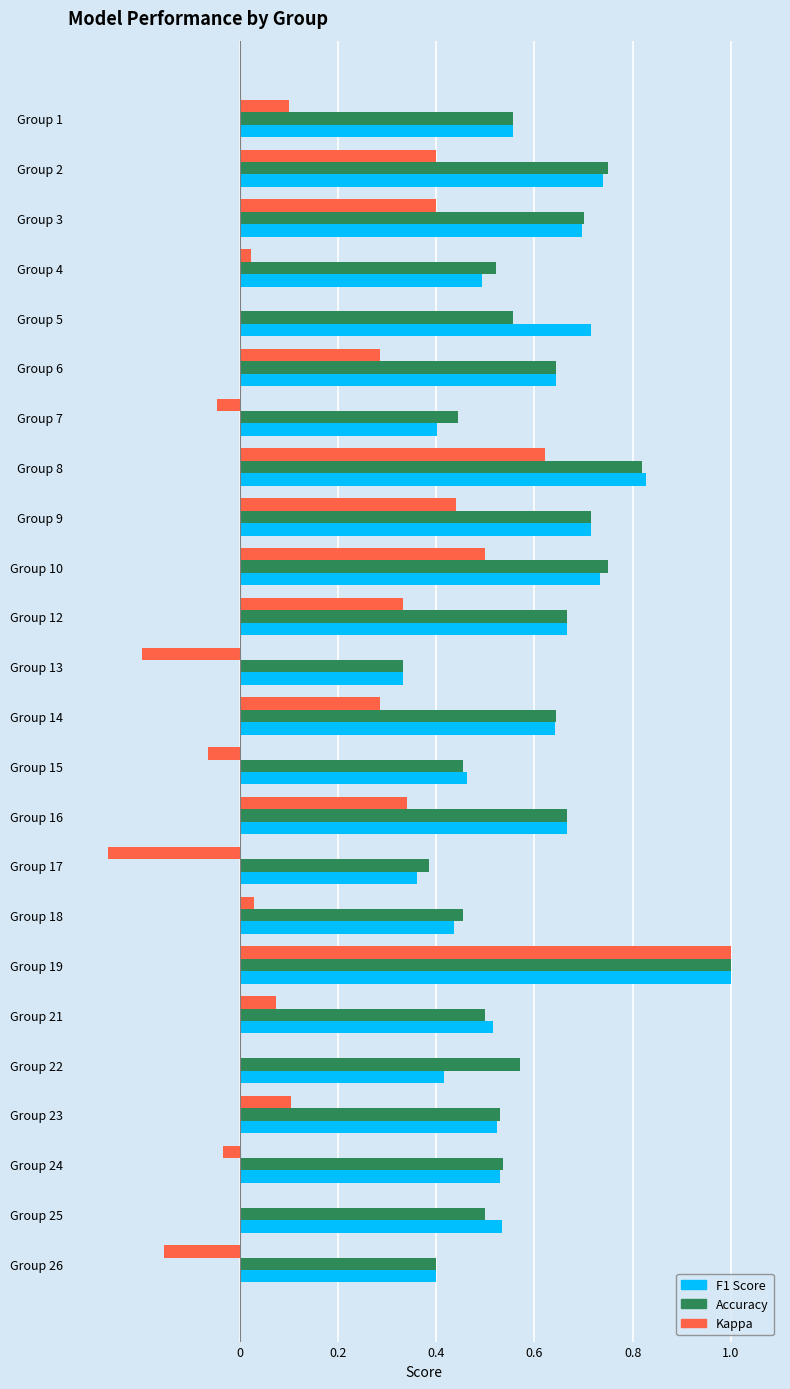

Which category has the highest value across all series?

Group 19